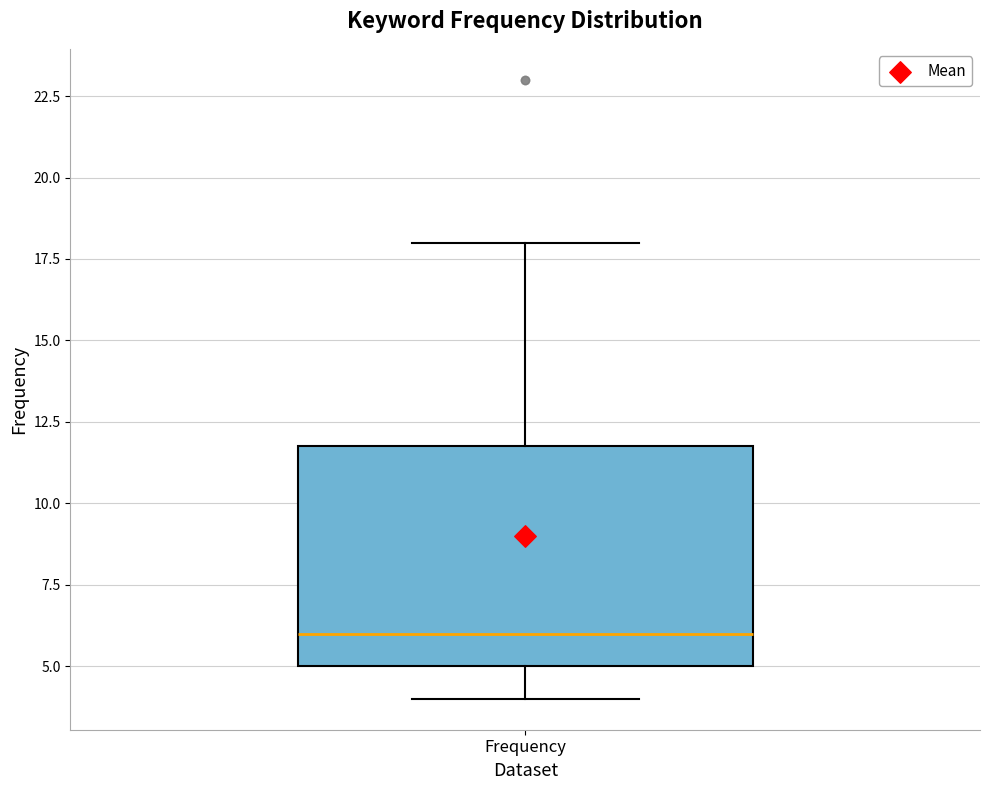

Read this box plot against the y-axis: the position of the median line, the range covered by the box, and the ends of both whiskers. The values are not printed on the chart, so give them approximately, as read against the axis.

median 6, box 5 to 12, whiskers 4 to 18